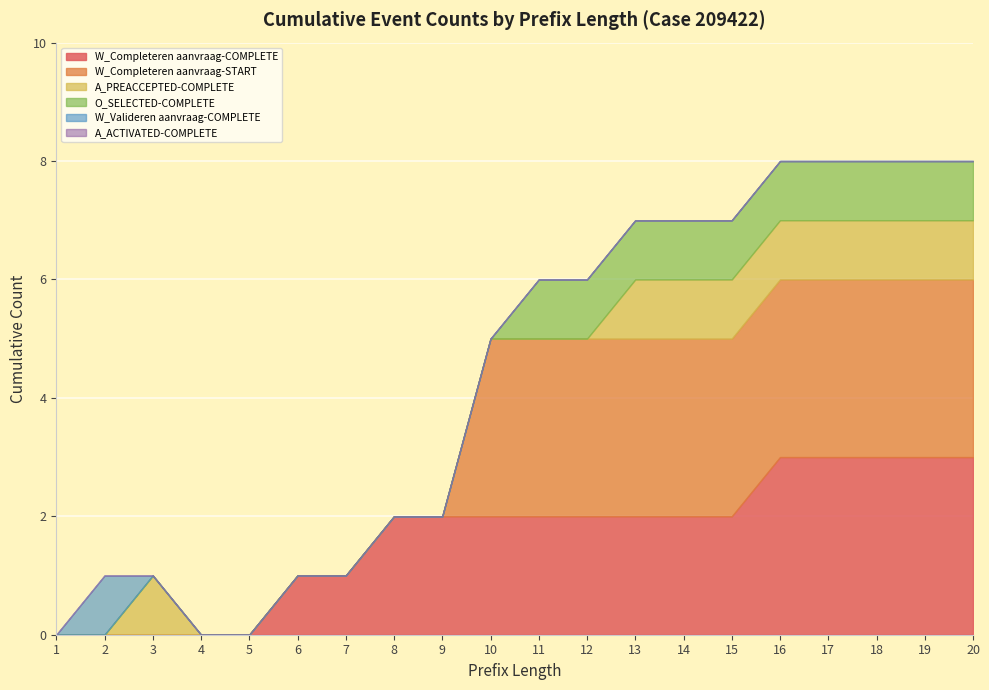

Does the chart display data point markers on the line(s)?

No